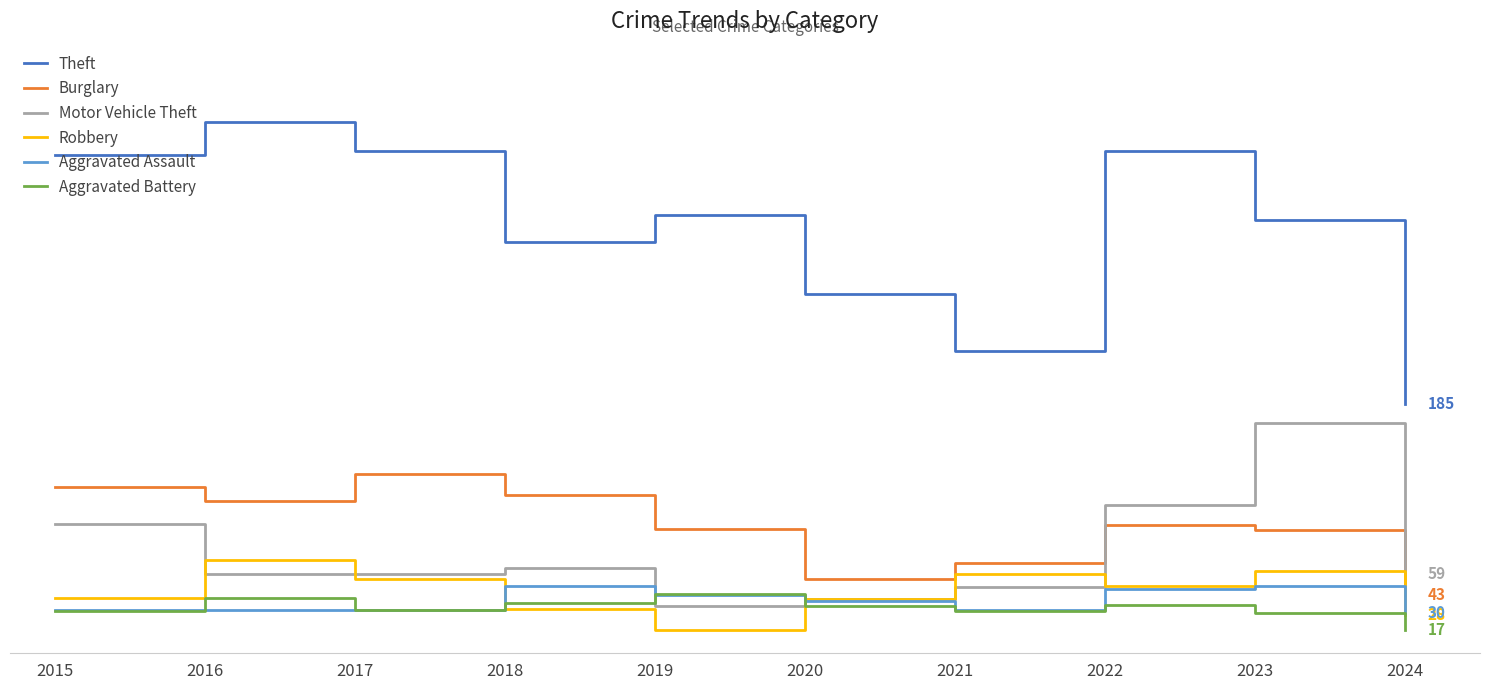

At which category is the sum across all series the highest?

2023